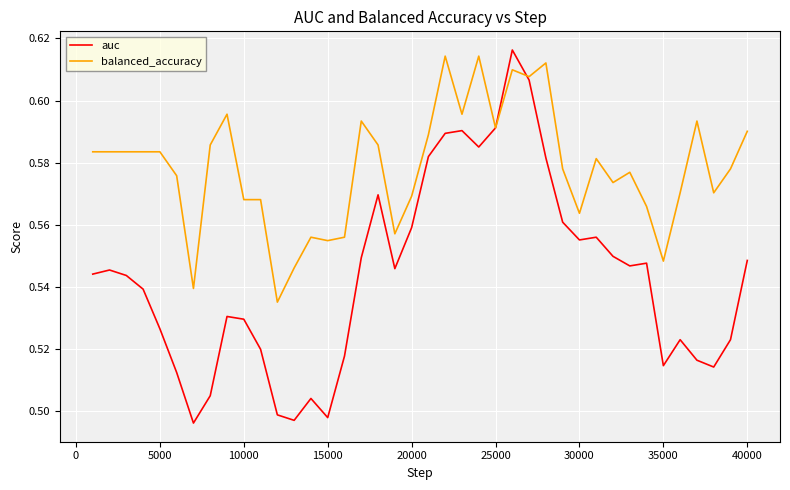

List the series in order of their overall mean, lowest first.

auc, balanced_accuracy